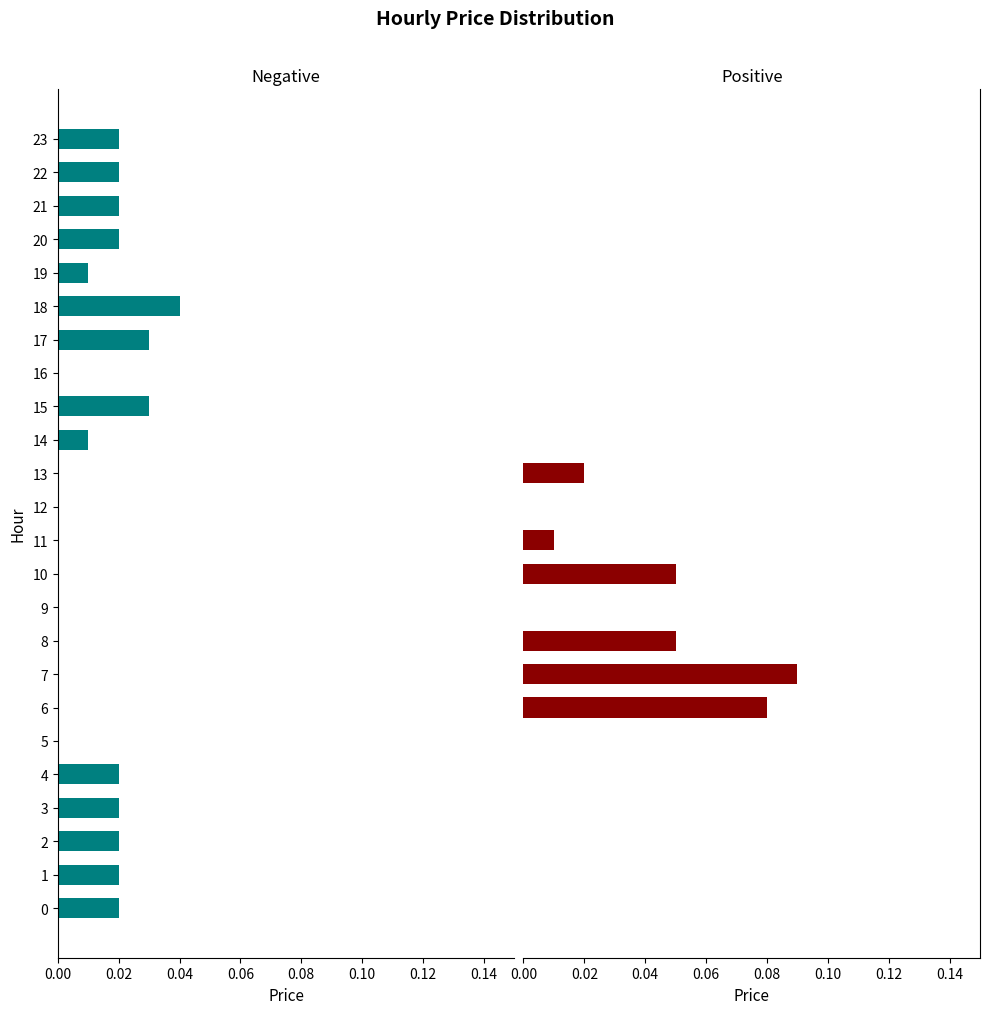

How many values in the Negative series exceed 0?

14